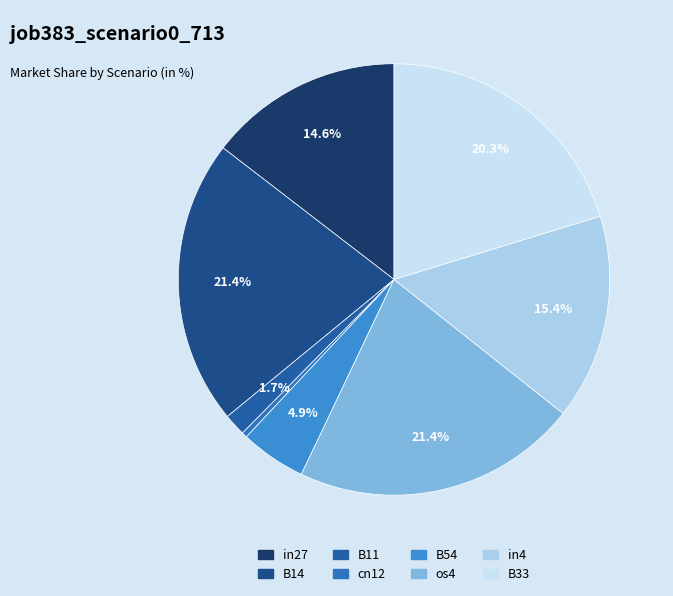

Do in27 and in4 together represent more than half of the pie?

No